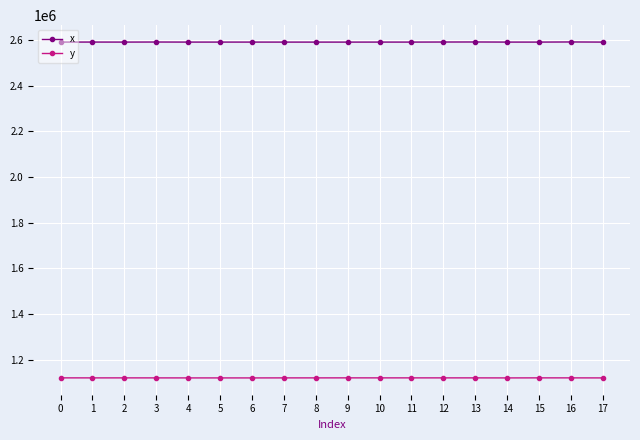

Does the chart have visible grid lines?

Yes